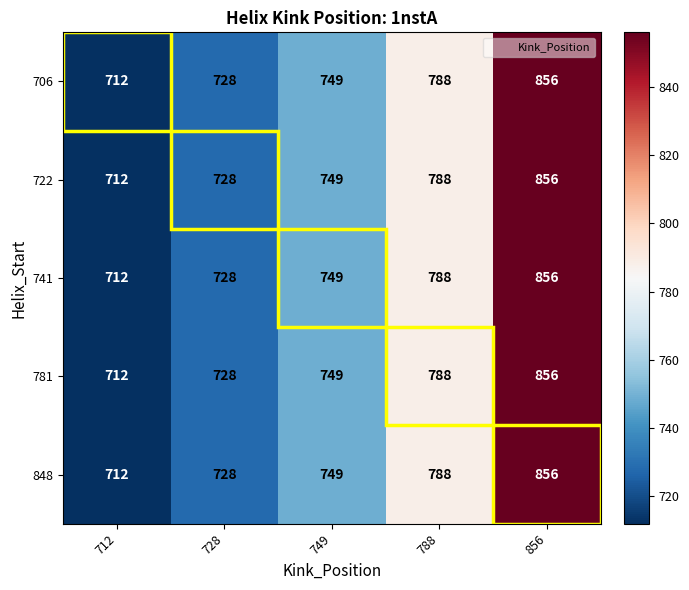

At which label does 741 reach its peak?

856